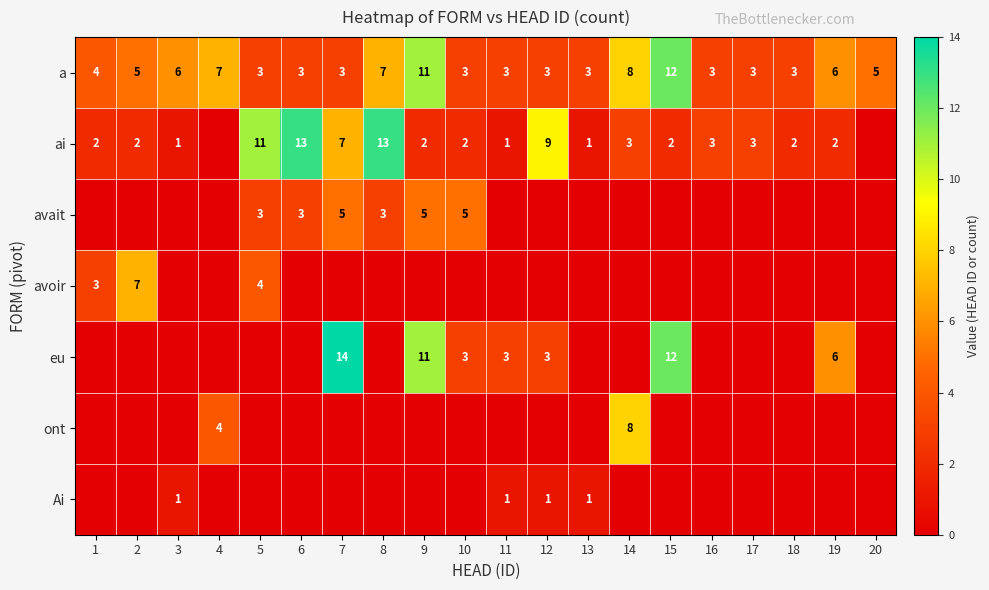

How many distinct data groups are displayed?

7